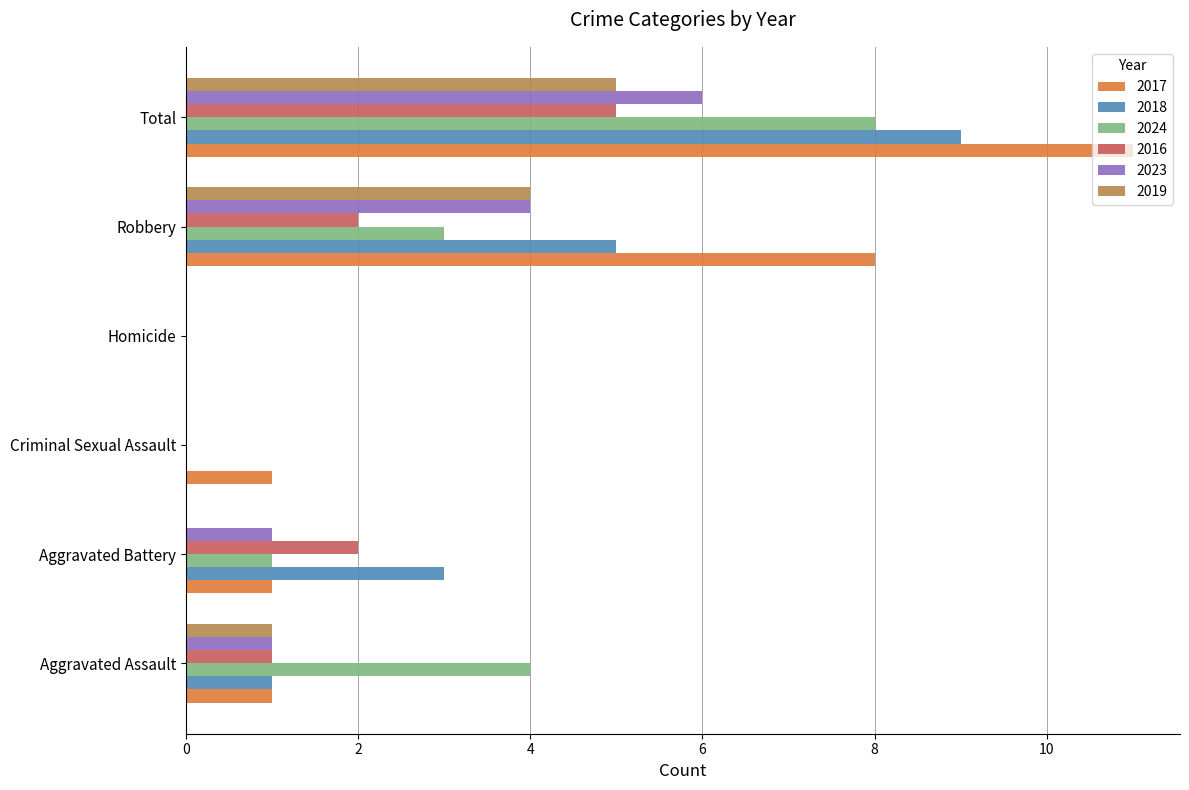

What value does the 2016 series have at Aggravated Battery?

2